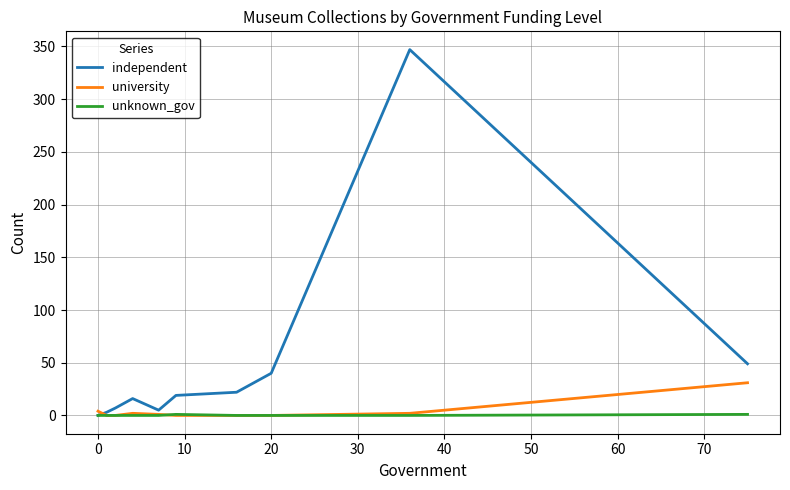

Which series has the largest range (max minus min)?

independent